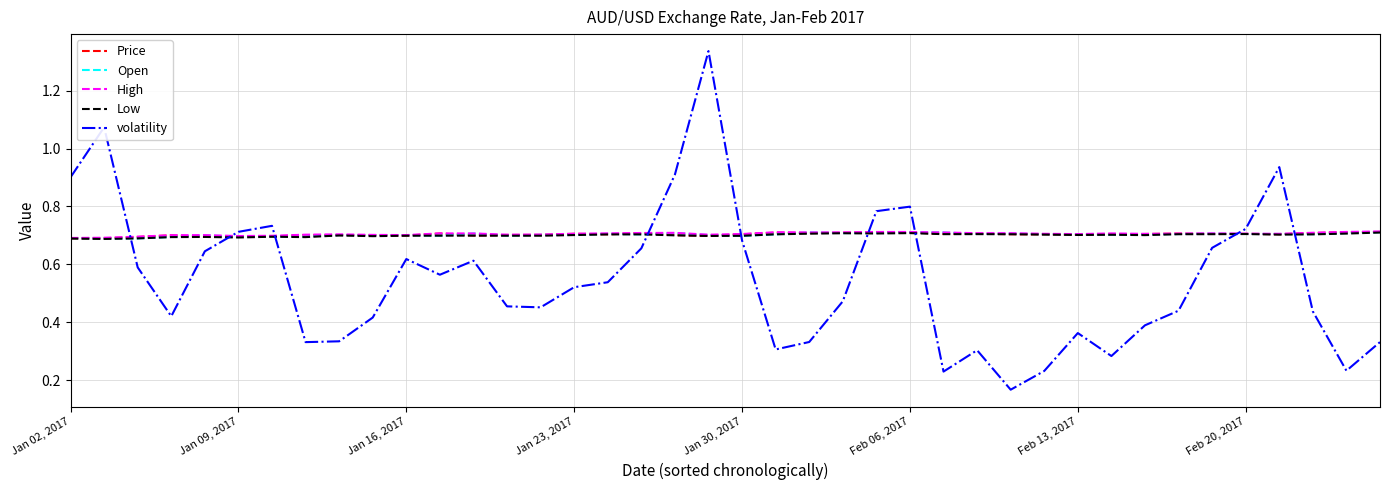

How many times do High and volatility cross each other?

9